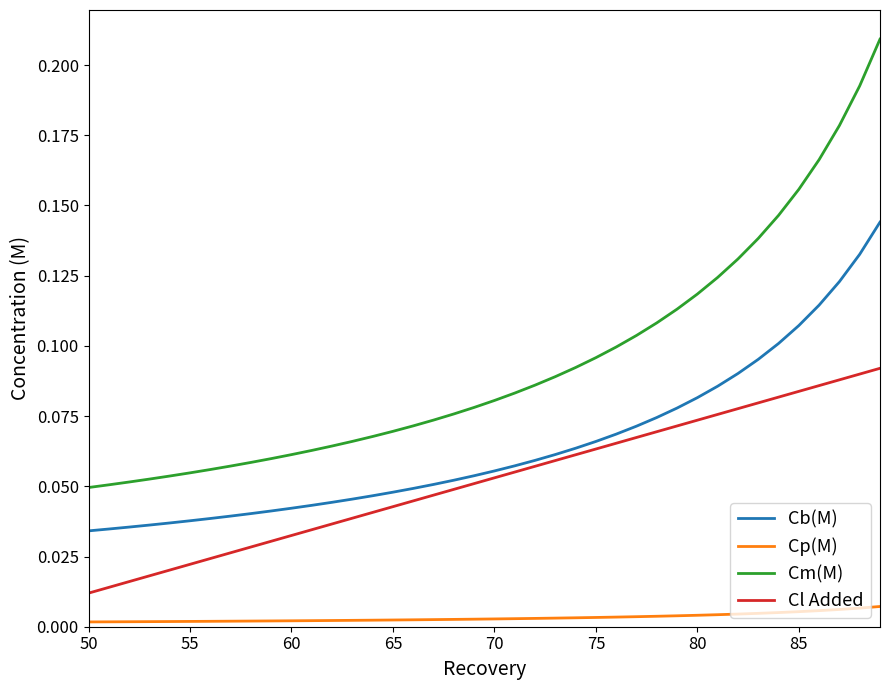

True or false: Cm(M) and Cp(M) cross at least once.

False